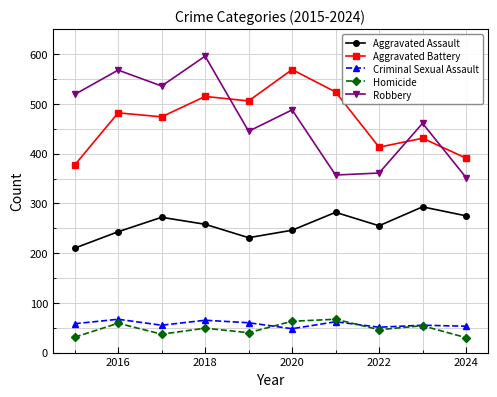

Which series has the widest spread of values?

Robbery